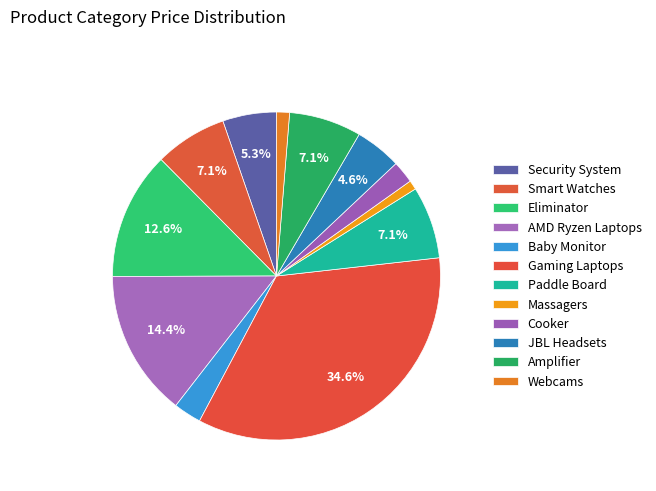

What is the change in value from Paddle Board to Massagers?

-170